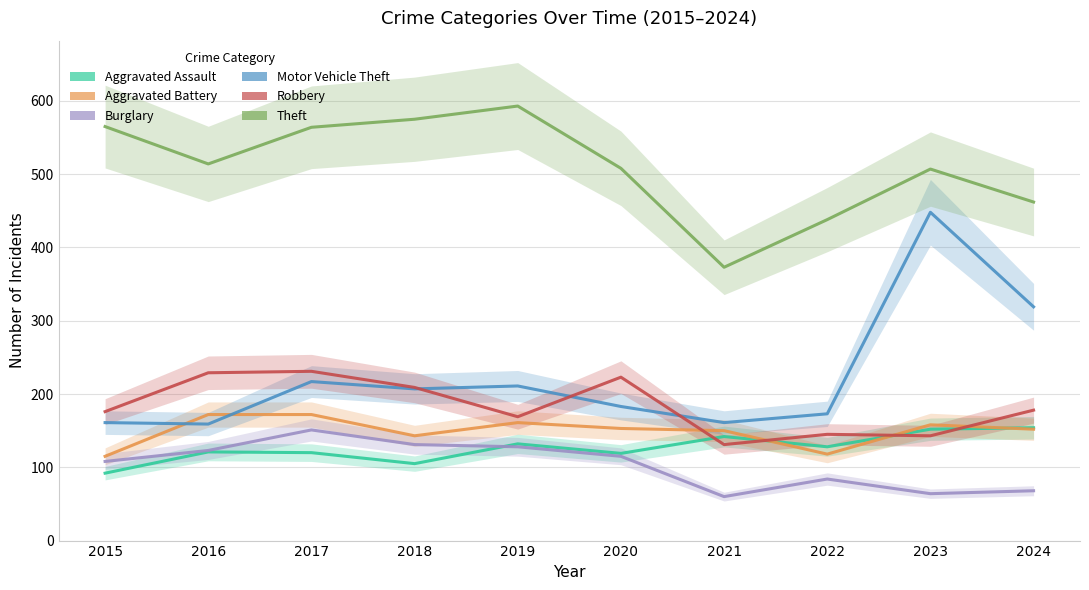

Rank the series at 2024 from lowest to highest value.

Burglary, Aggravated Battery, Aggravated Assault, Robbery, Motor Vehicle Theft, Theft